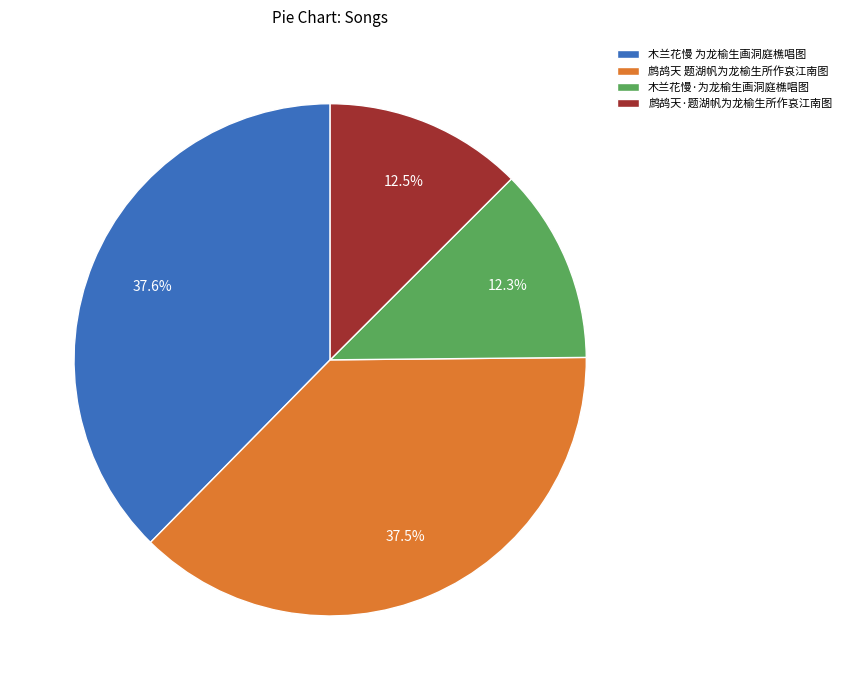

To the nearest percent, what portion does 木兰花慢 为龙榆生画洞庭樵唱图 represent?

38%